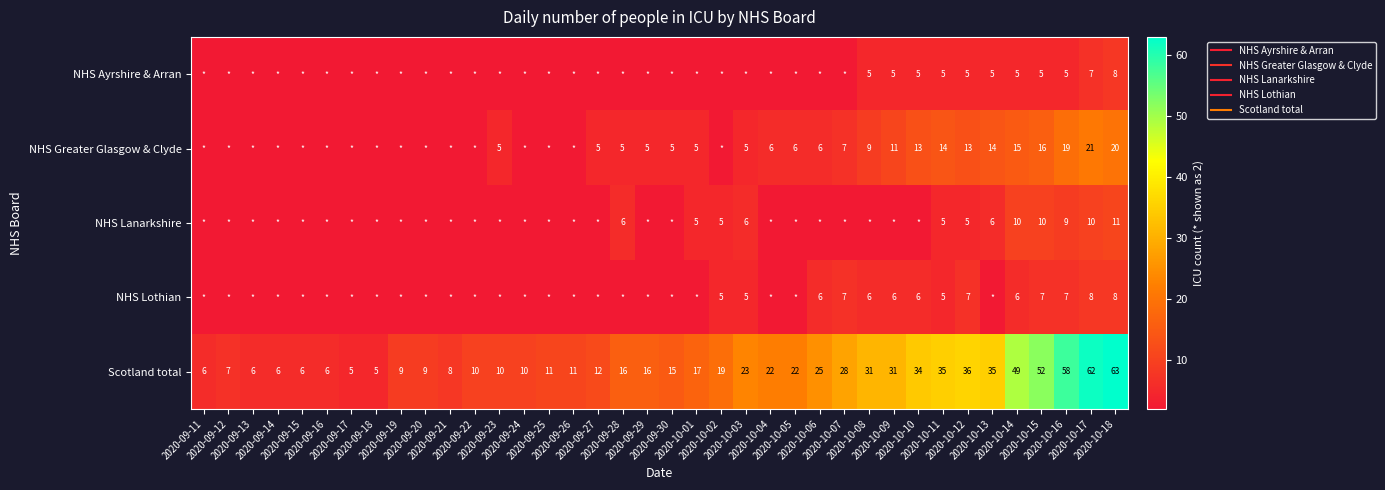

Where is NHS Ayrshire & Arran nearest to the value 5?

2020-10-08